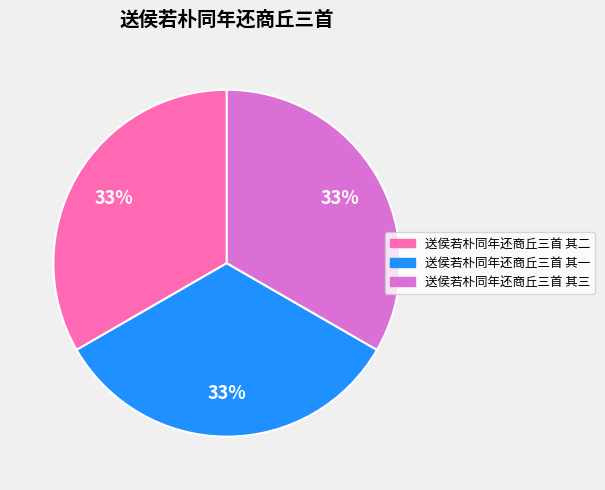

Do 送侯若朴同年还商丘三首 其一 and 送侯若朴同年还商丘三首 其二 together represent more than half of the pie?

Yes